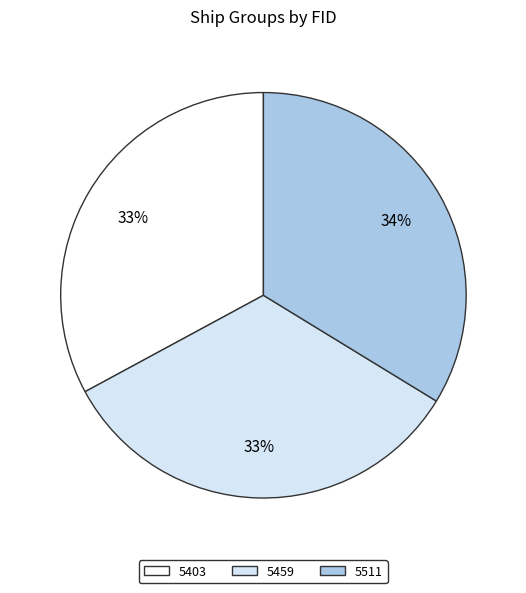

To the nearest percent, what is the combined percentage of 5511 and 5459?

67%